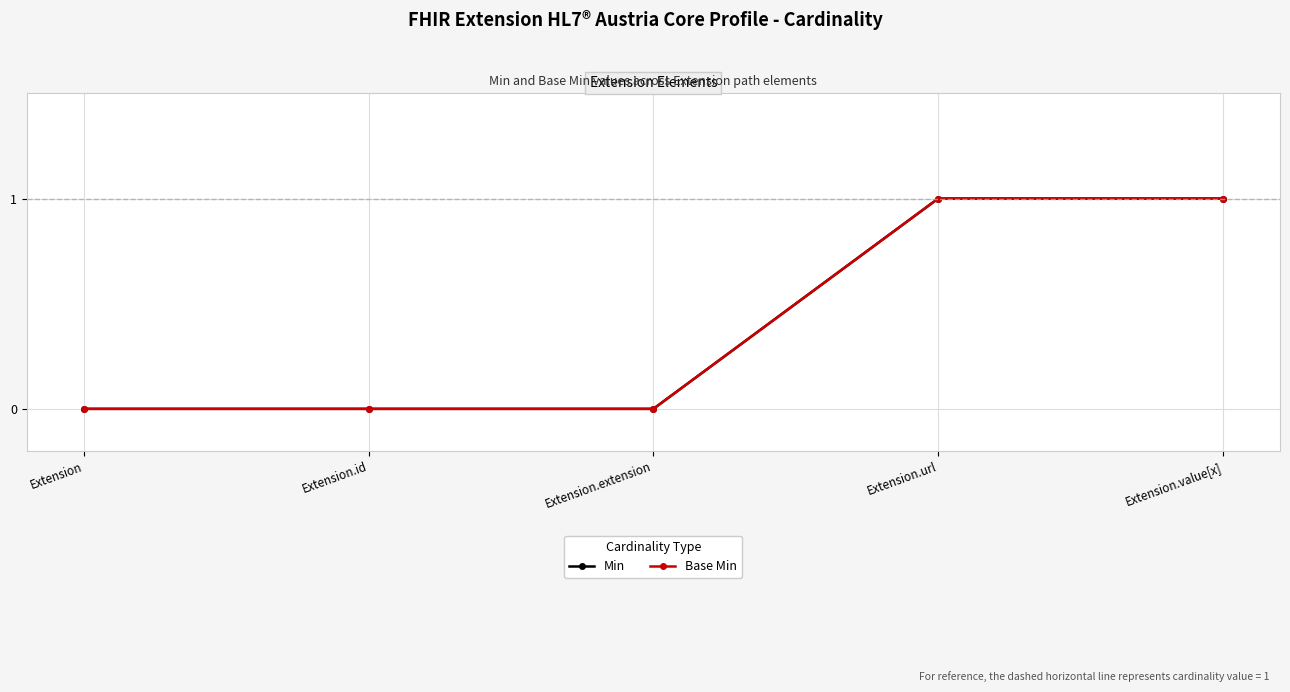

True or false: Min and Base Min intersect in this chart.

False